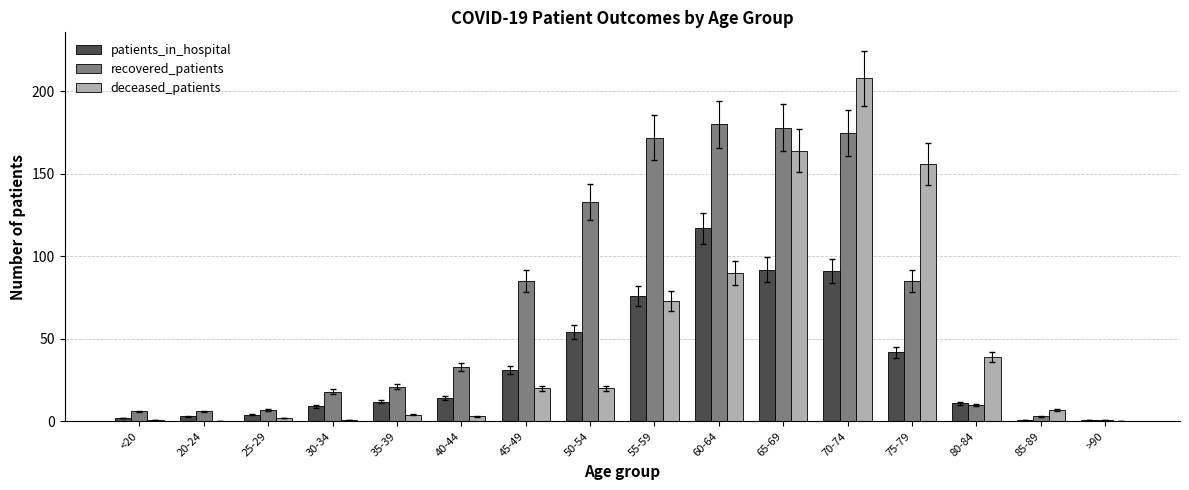

Is it true that deceased_patients equals 2 at 25-29?

True